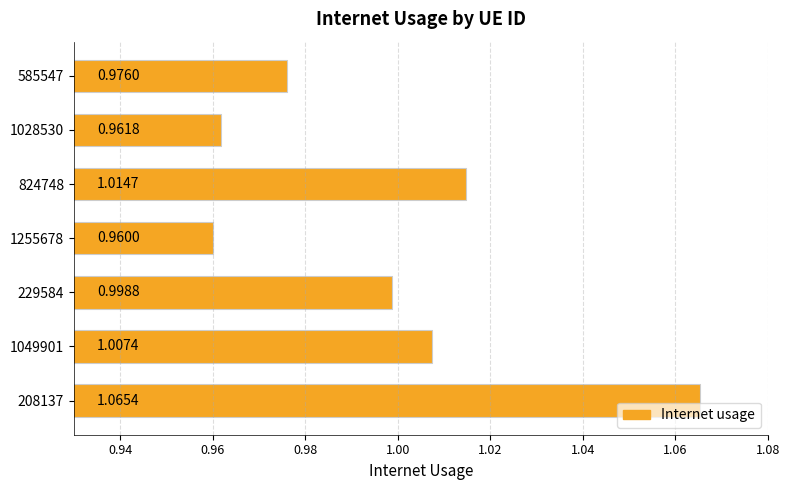

Which has a higher value, 824748 or 1255678?

824748